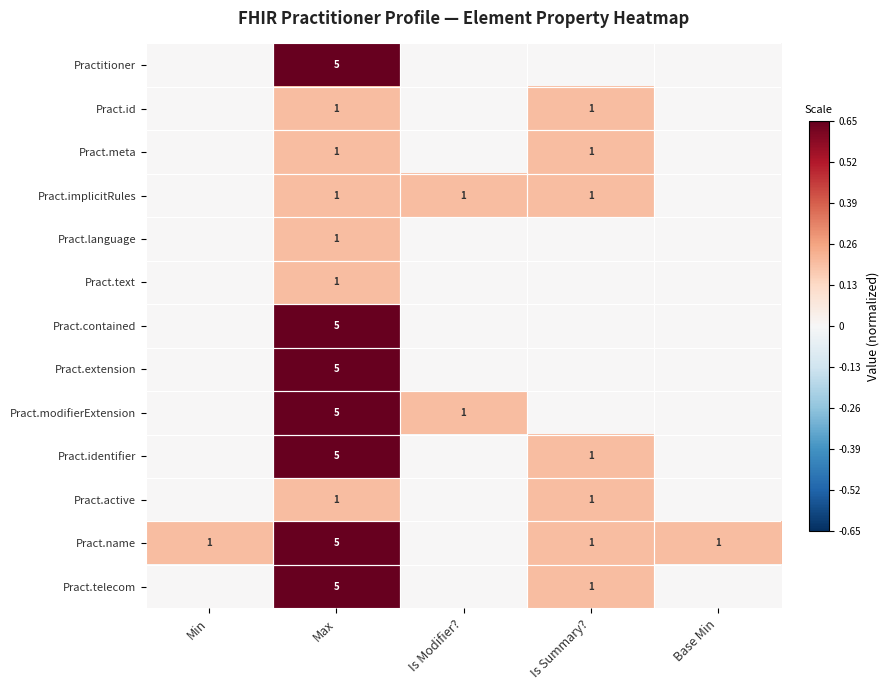

The value of Pract.implicitRules at Is Summary? is 2. True or false?

False